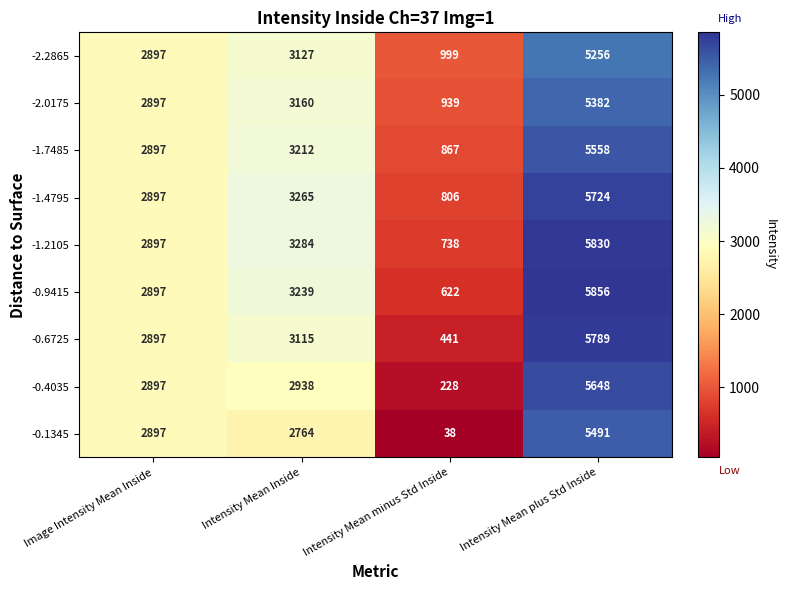

What is the greatest value displayed?

5856